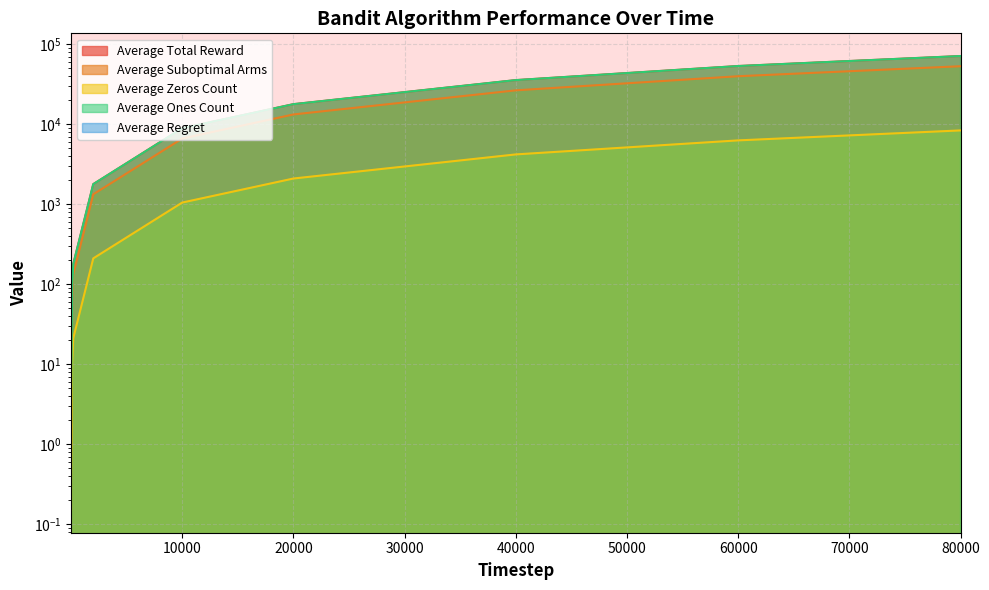

What is the total value across all series at 200?

512.2